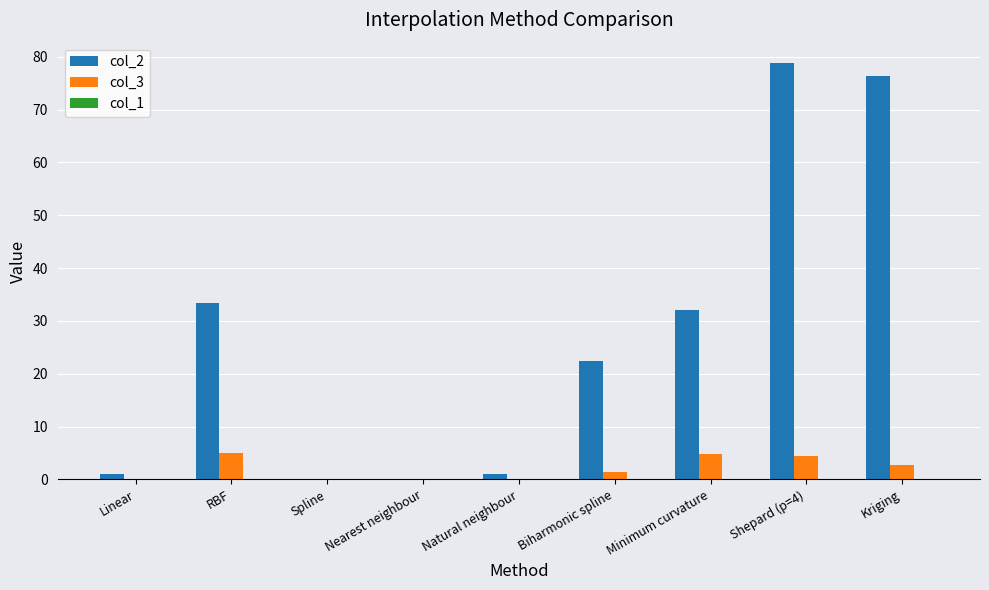

How many groups of bars are there?

9